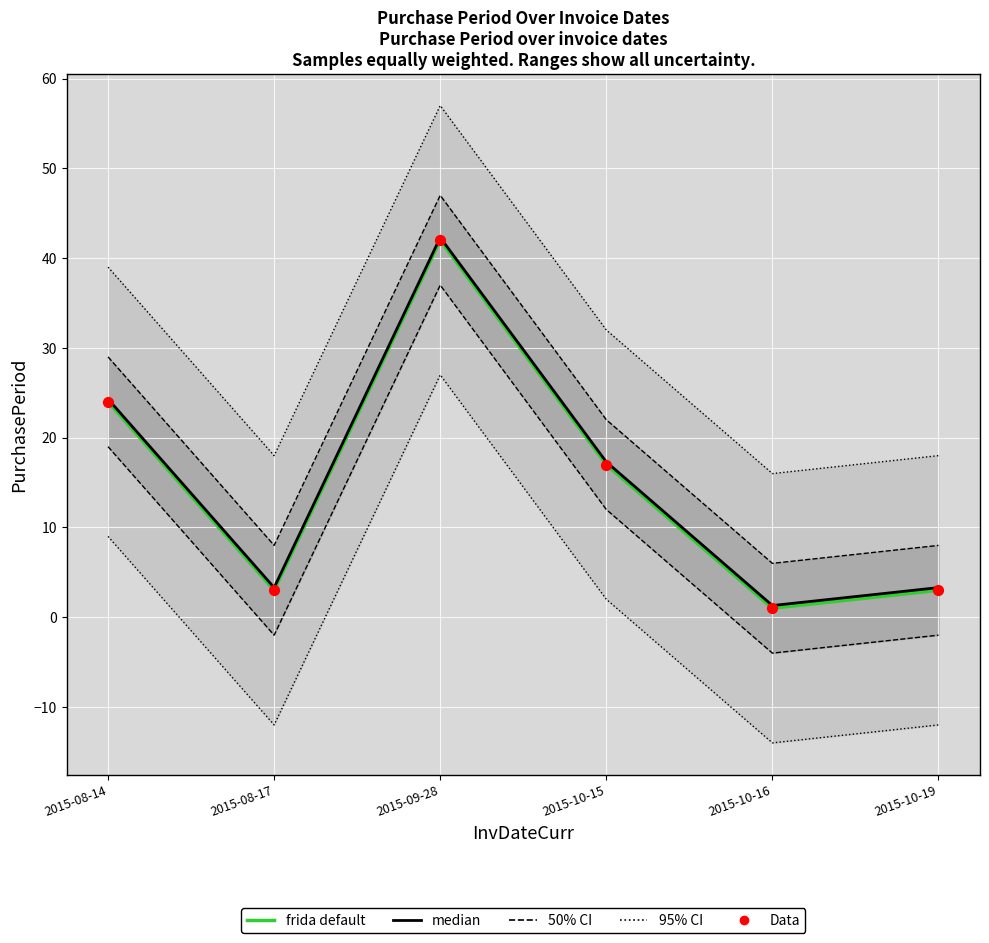

At how many categories does at least one series exceed 18?

2